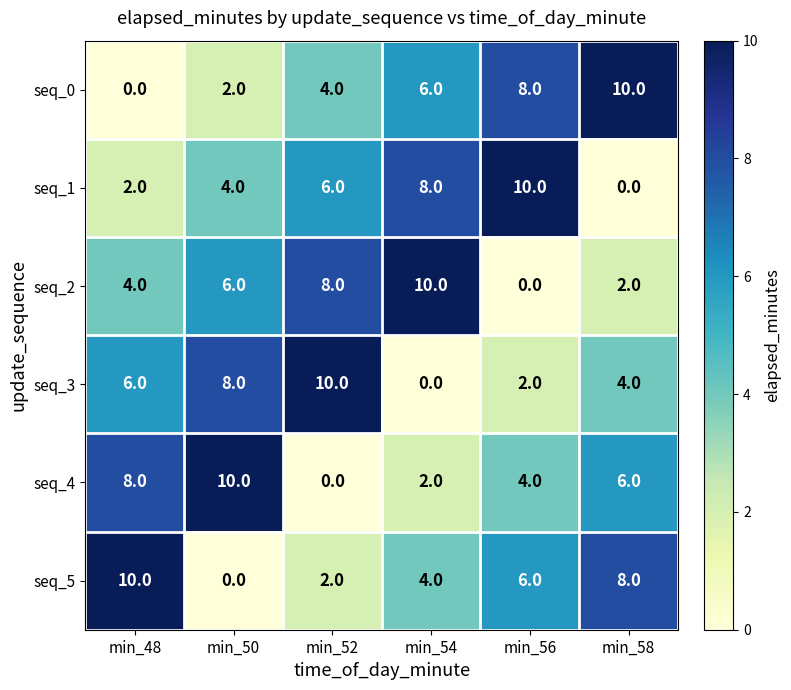

At how many categories does at least one series exceed 0?

6